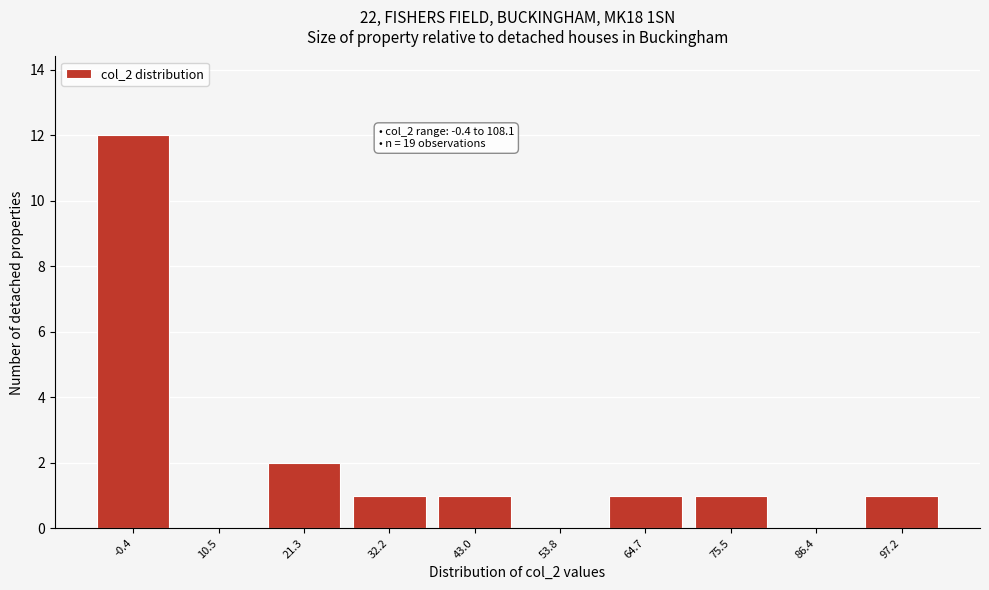

Reading left to right, extract all data points from this chart.

-0.4=12	10.5=0	21.3=2	32.2=1	43.0=1	53.8=0	64.7=1	75.5=1	86.4=0	97.2=1